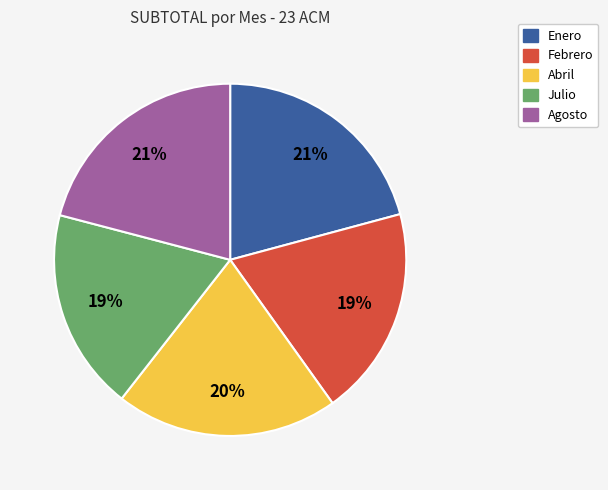

Approximately how many times larger is the value at Julio compared to Abril?

0.9